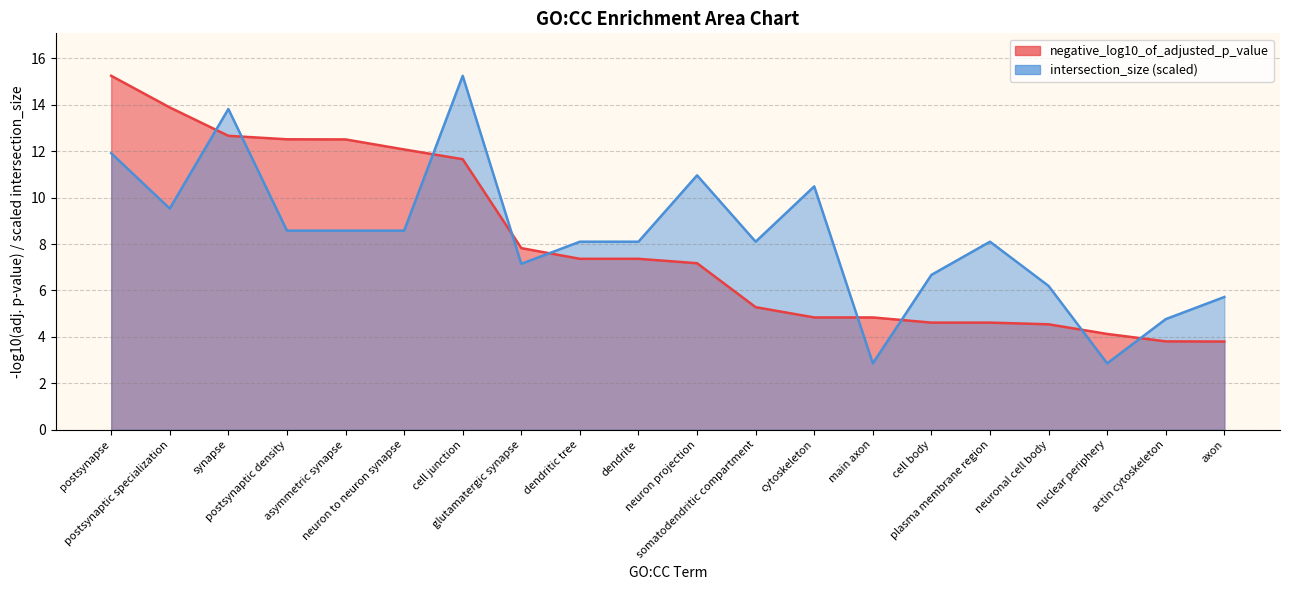

How many lines are shown in the chart?

2